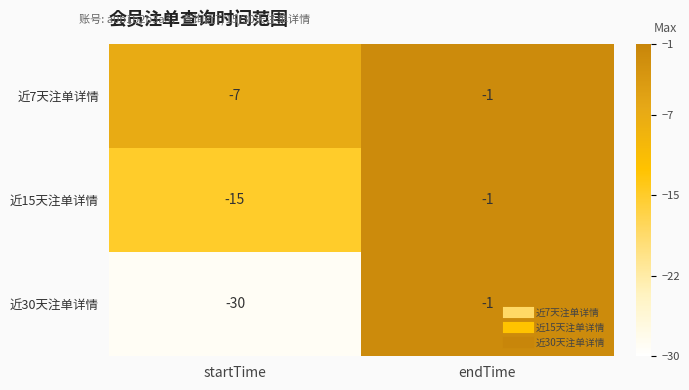

Which series has the widest spread of values?

近30天注单详情